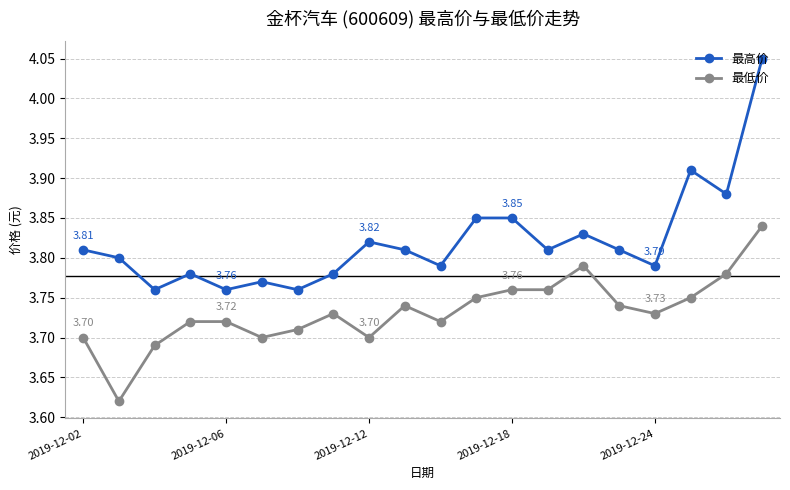

What is the sum of all 最低价 values?

74.7